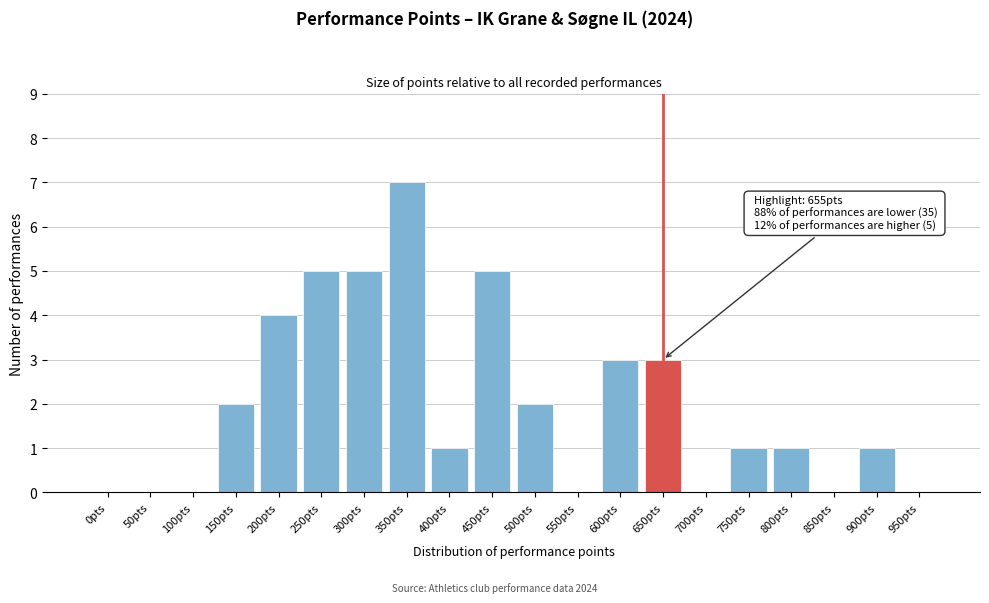

Reading right to left, list all the values displayed in this chart.

950pts=0	900pts=1	850pts=0	800pts=1	750pts=1	700pts=0	650pts=3	600pts=3	550pts=0	500pts=2	450pts=5	400pts=1	350pts=7	300pts=5	250pts=5	200pts=4	150pts=2	100pts=0	50pts=0	0pts=0